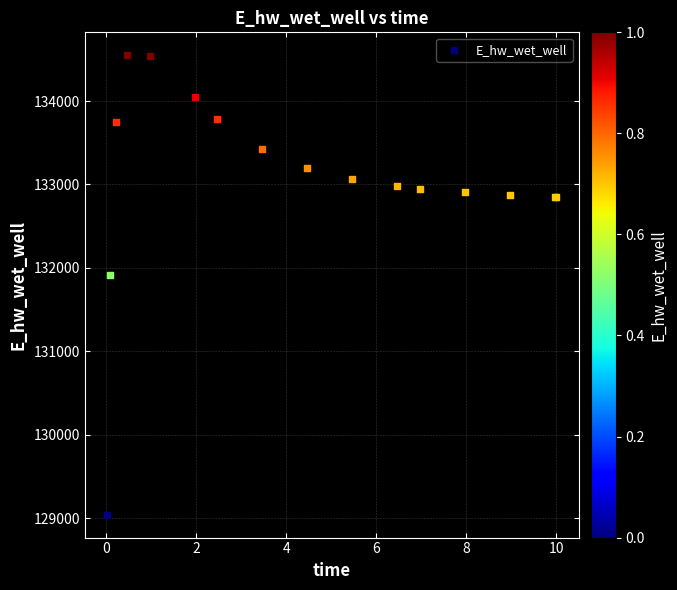

What Y value in the scatter plot is closest to 131794?

131914.2